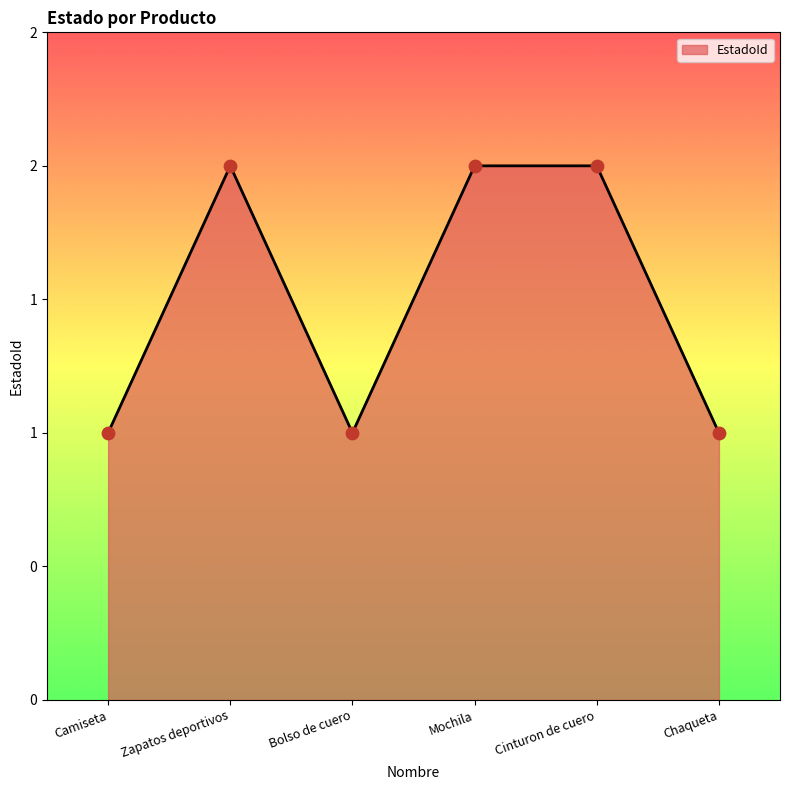

What is the ratio of the value at Camiseta to the value at Cinturon de cuero?

0.5